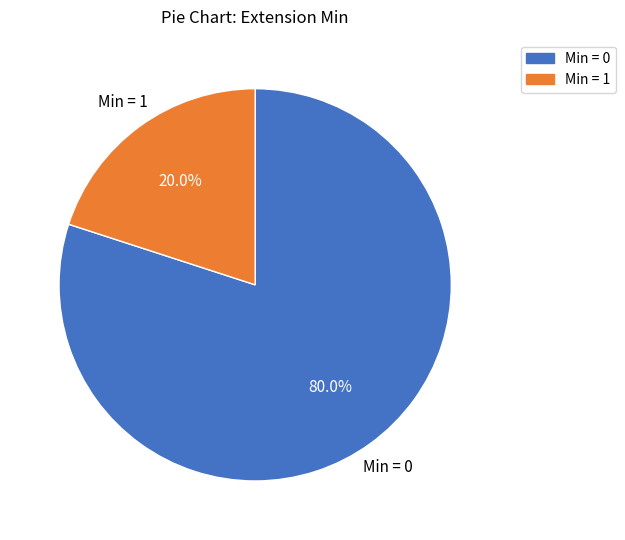

What is the smallest slice in the pie chart?

Min = 1